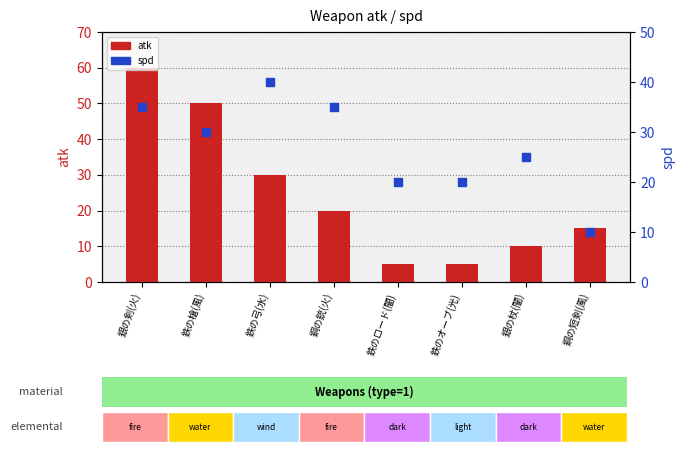

Which series reaches the minimum Y coordinate?

atk